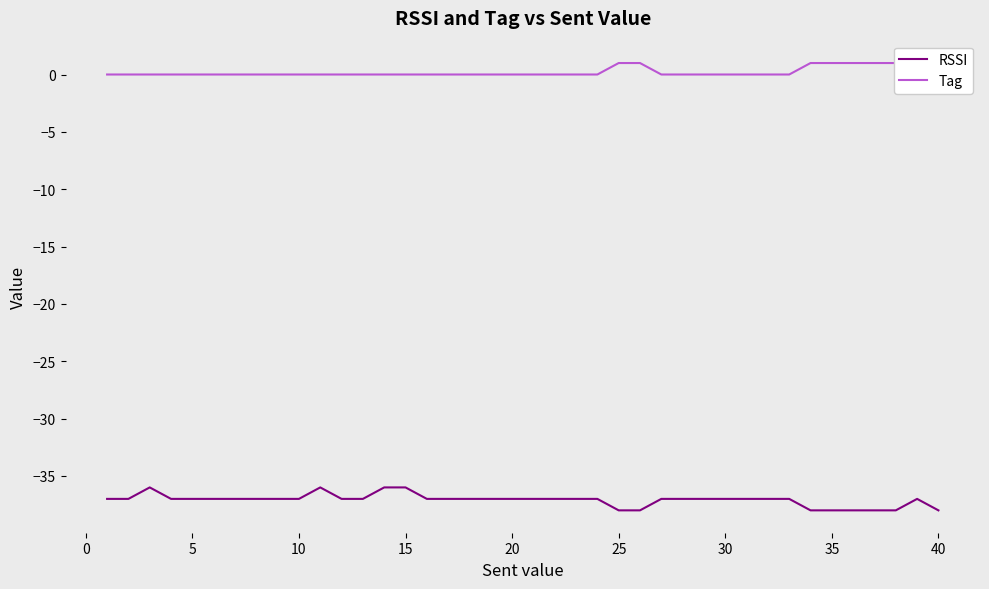

How many data points does each series have?

40